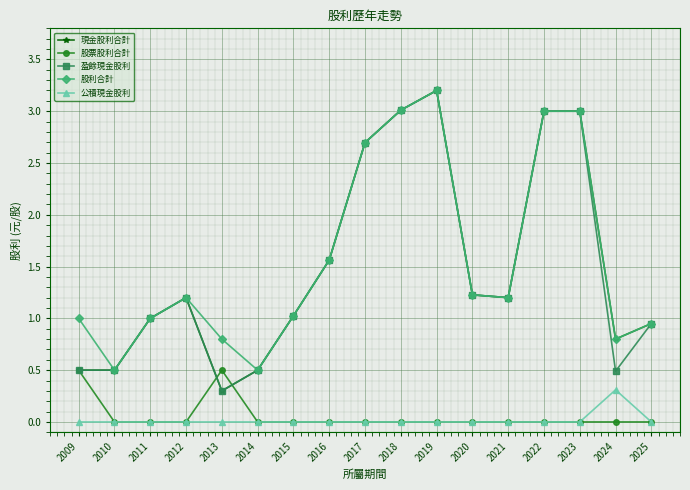

What are all the series names shown in the legend?

現金股利合計, 股票股利合計, 盈餘現金股利, 股利合計, 公積現金股利